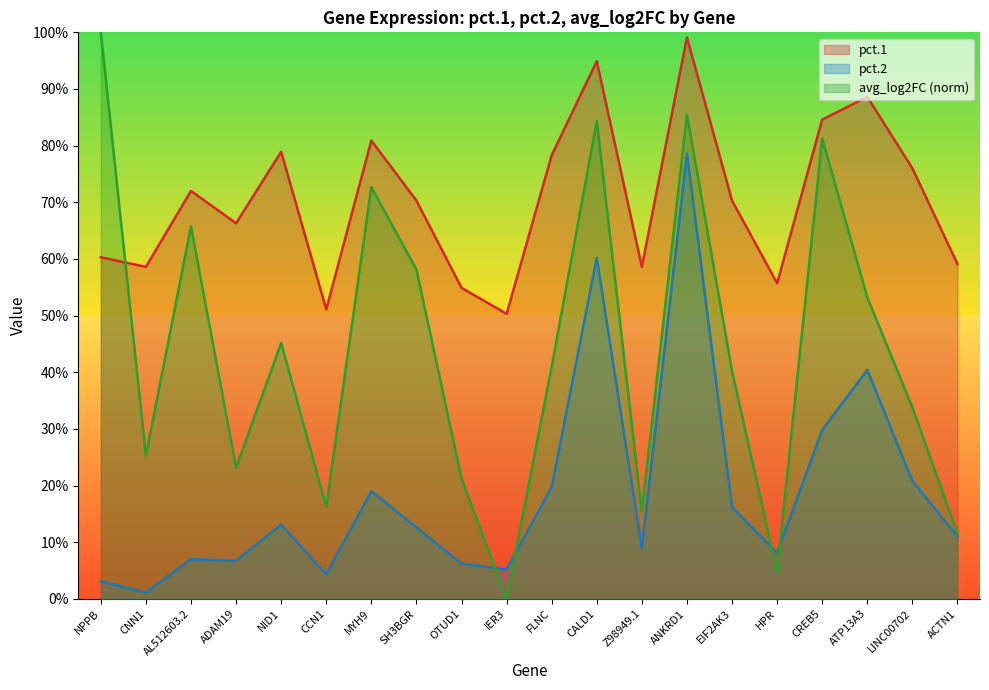

What is the sum of the pct.2 values at CALD1 and NID1?

0.7